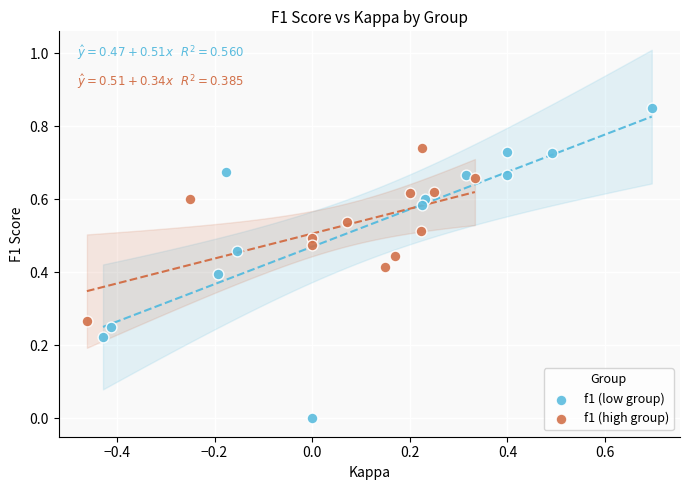

Which series has the widest spread of Y values?

f1 (low group)